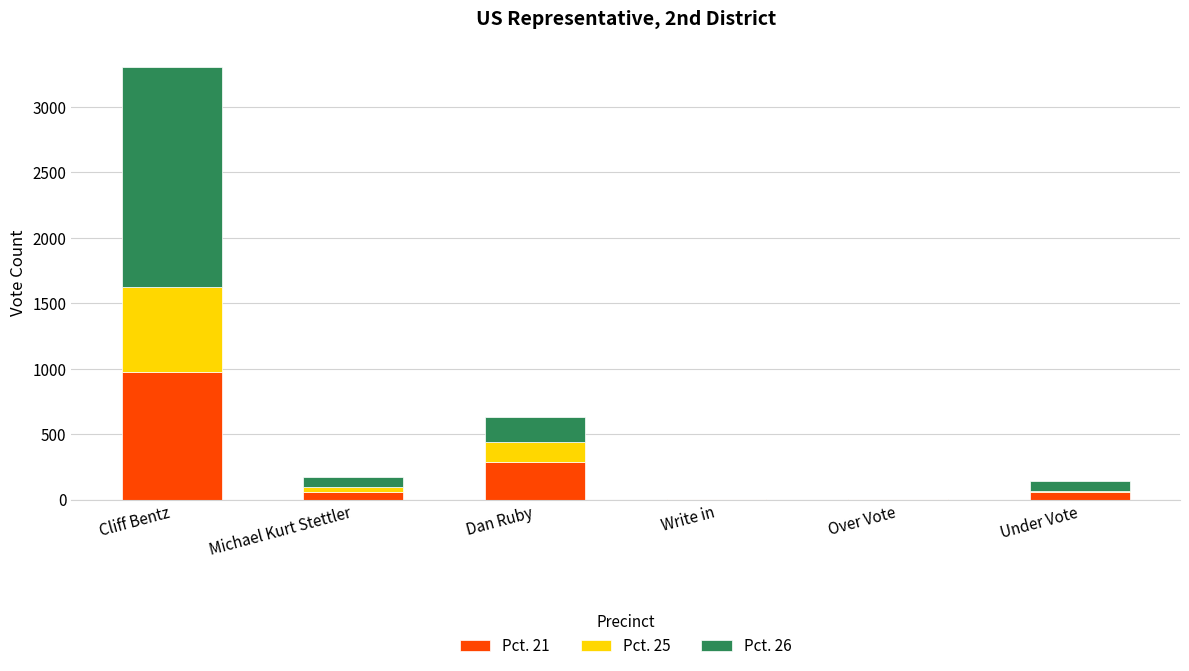

Does the chart contain stacked bars?

Yes